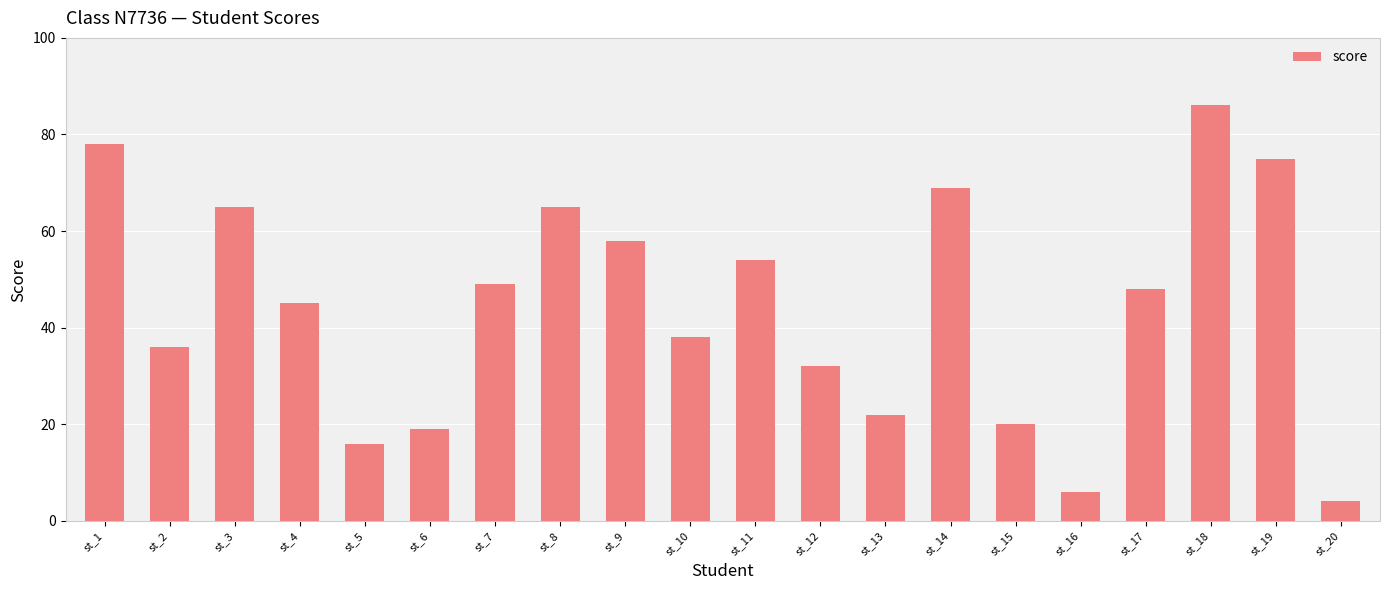

What value does the data have at st_3?

65